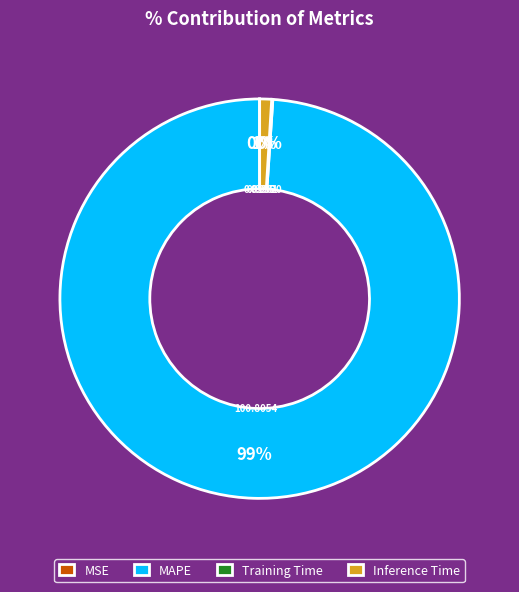

What is the majority slice?

MAPE